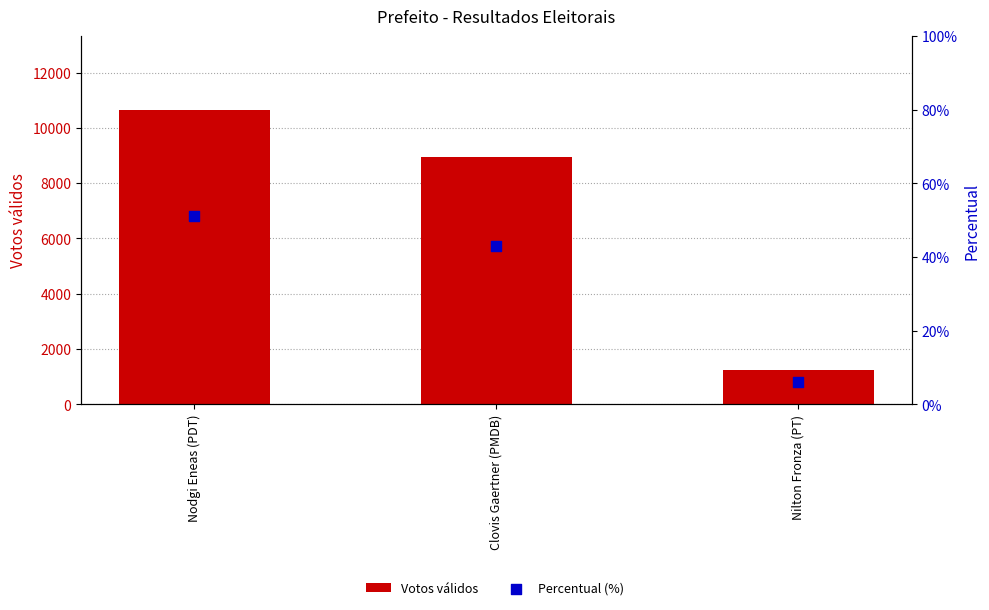

Which series has the largest total across all categories?

Votos válidos